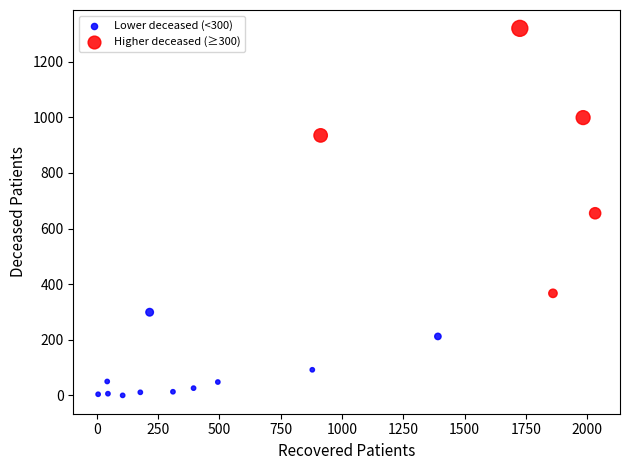

Which series contains the lowest Y value?

Lower deceased (<300)